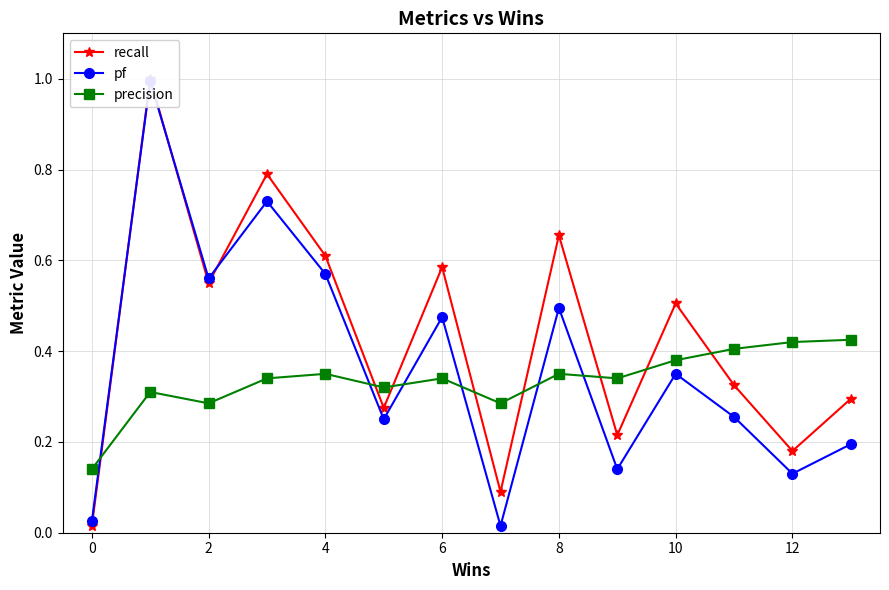

At how many categories does at least one series exceed 0?

14